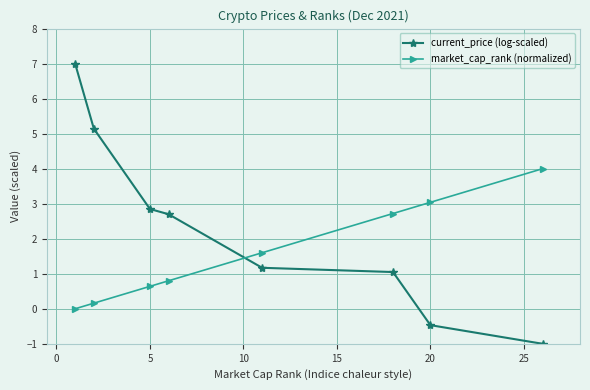

List the series in order of their overall mean, lowest first.

market_cap_rank (normalized), current_price (log-scaled)